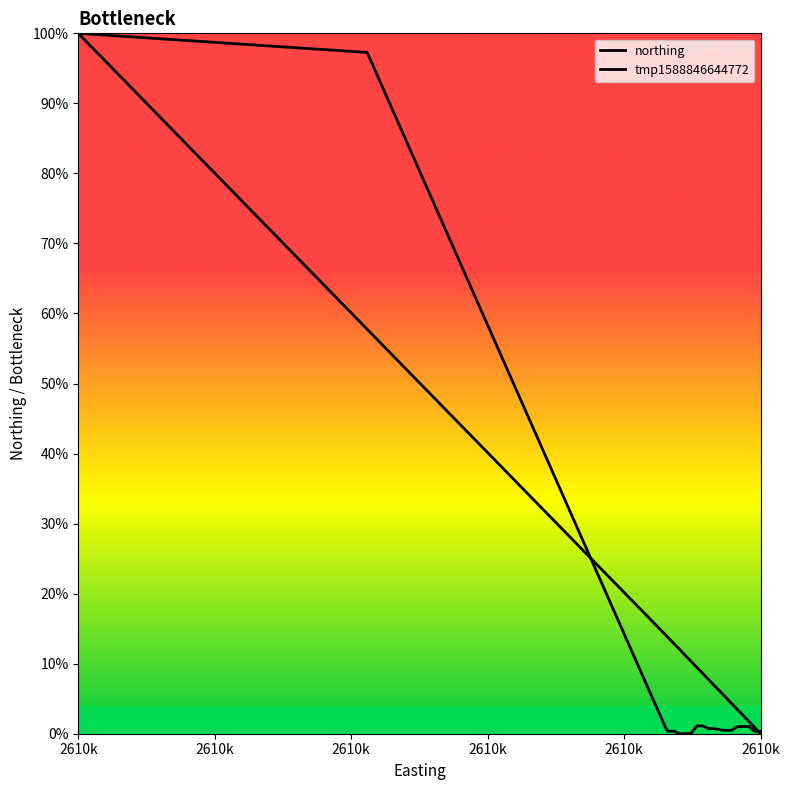

How many lines are shown in the chart?

2